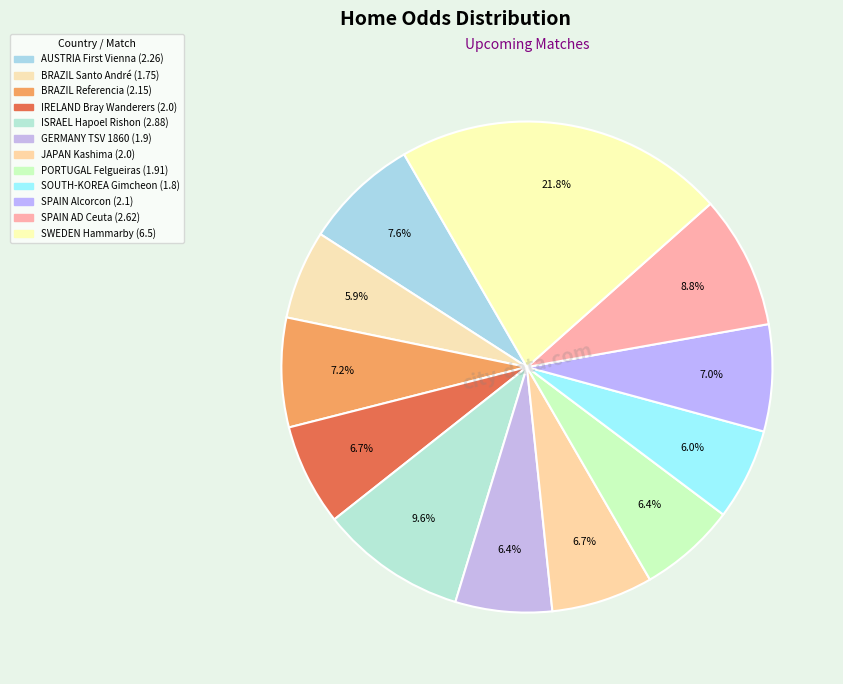

Count the number of slices in the pie.

12